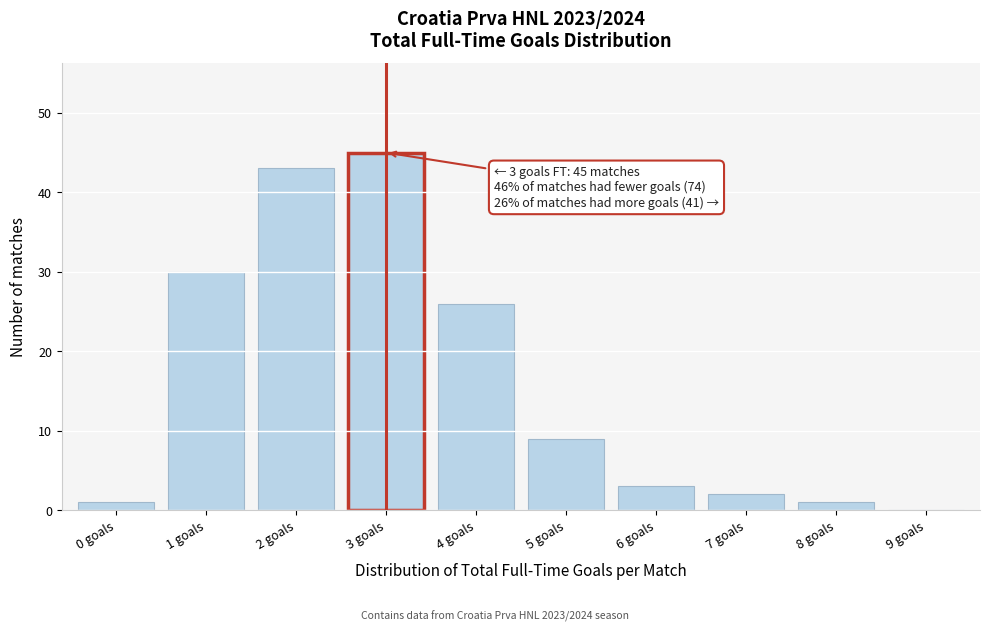

Reading left to right, what are all the values shown in this chart?

0 goals=1	1 goals=30	2 goals=43	3 goals=45	4 goals=26	5 goals=9	6 goals=3	7 goals=2	8 goals=1	9 goals=0